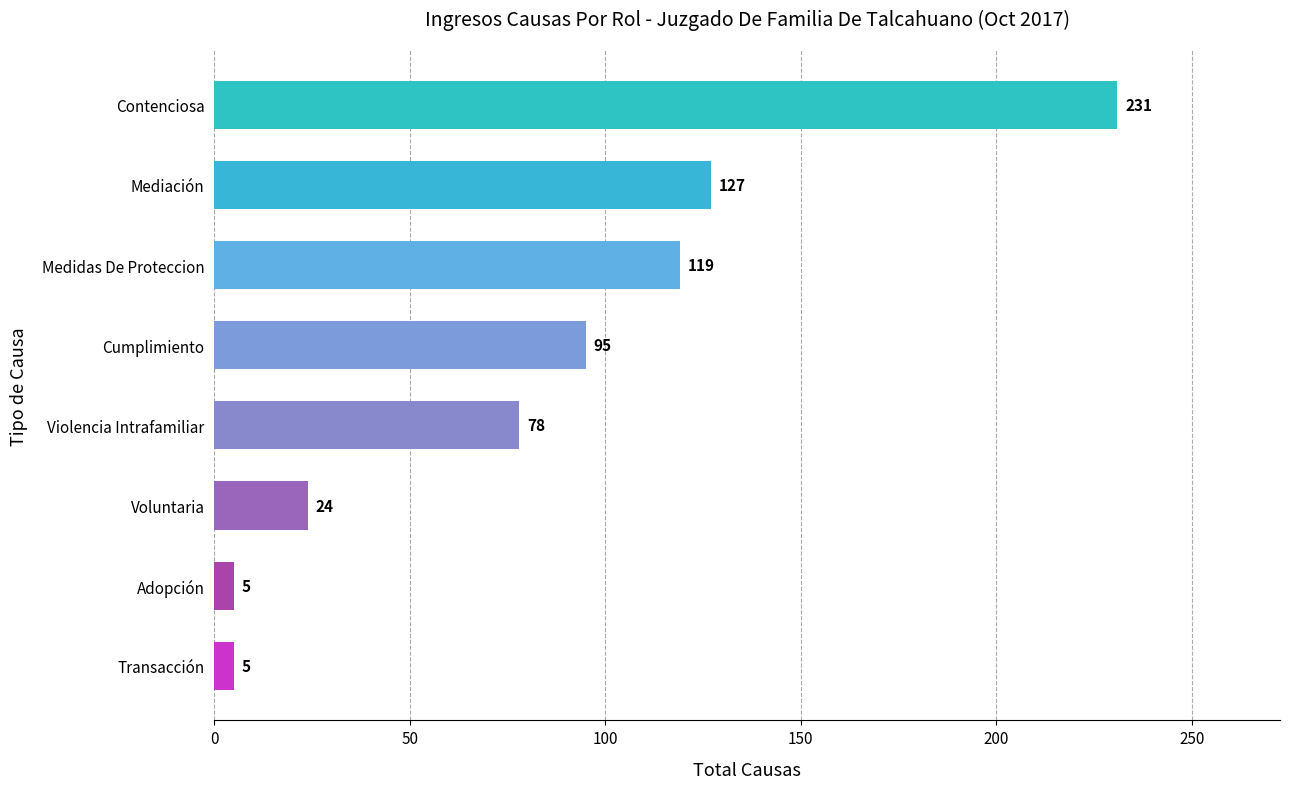

What is the sum of the values at Cumplimiento and Voluntaria?

119